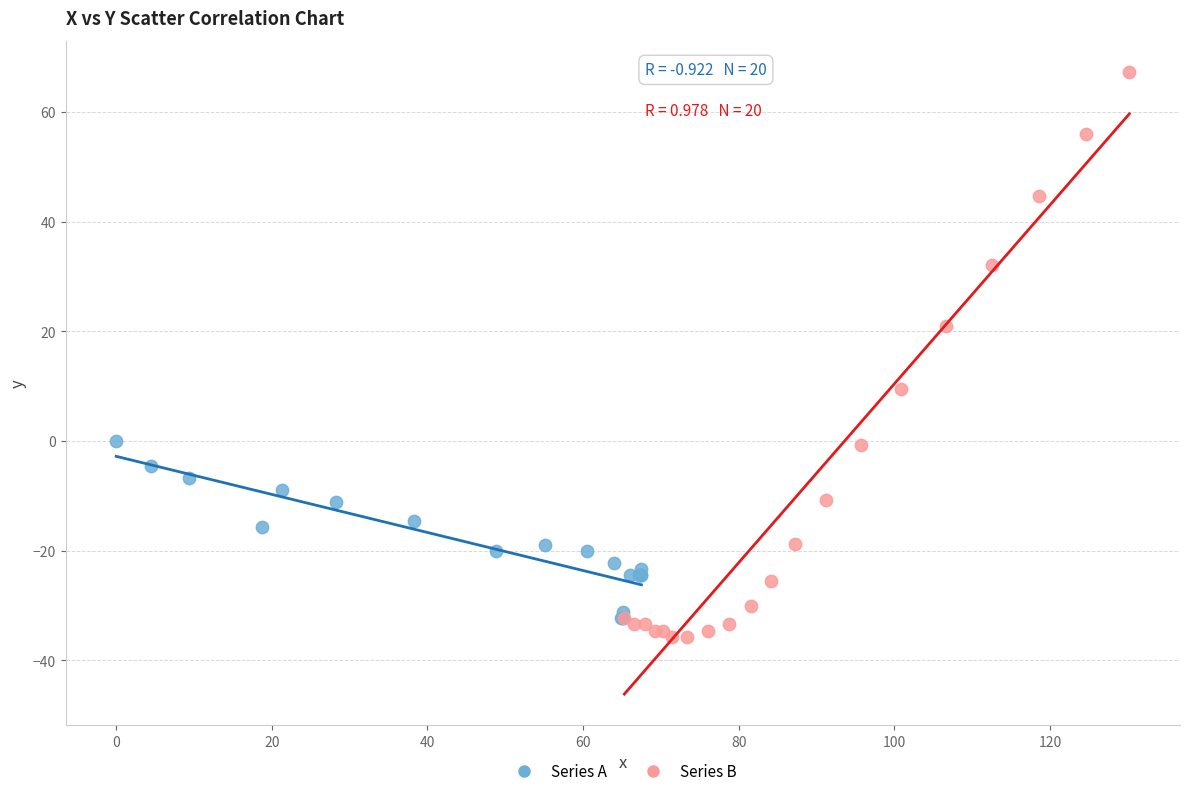

Which series contains the lowest Y value?

Series B